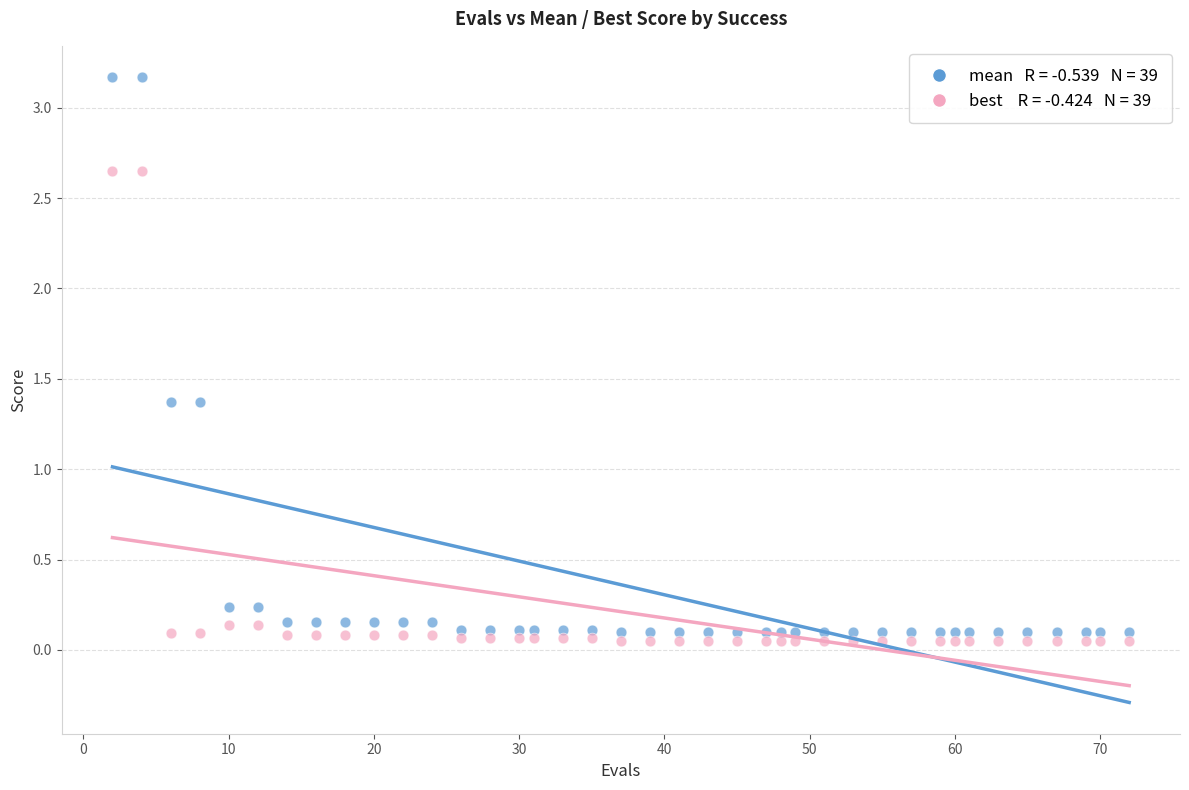

Across all data points, what is the range of Y values (max minus min)?

3.1